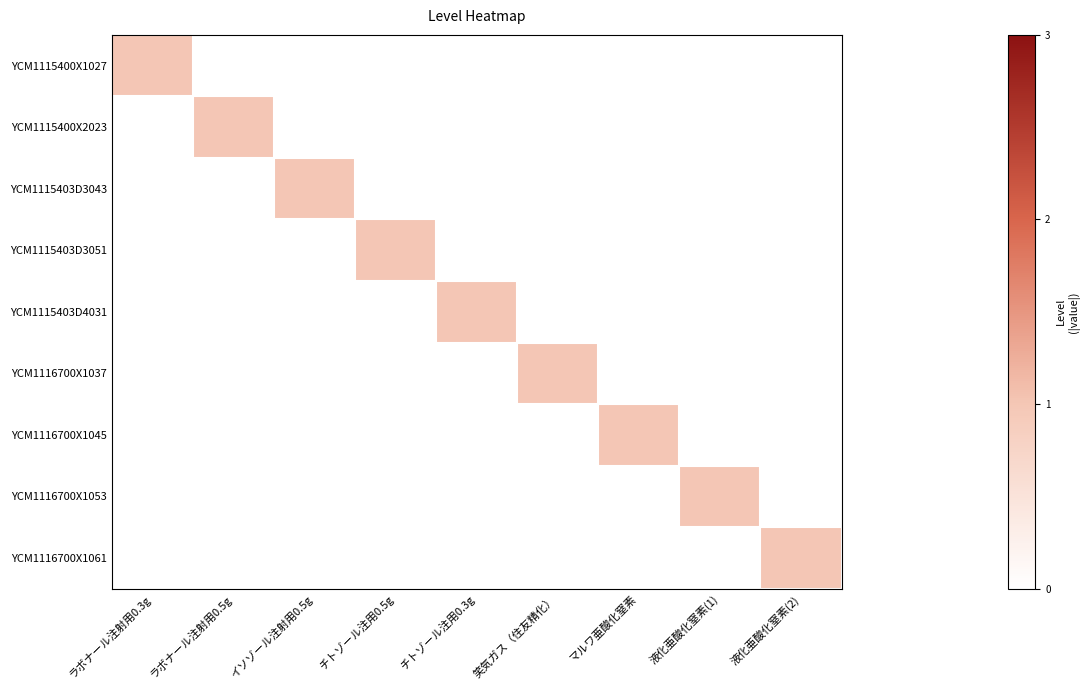

Reading right to left, list all the values displayed in this chart.

YCM1115400X1027: 液化亜酸化窒素(2)=0	液化亜酸化窒素(1)=0	マルワ亜酸化窒素=0	笑気ガス（住友精化）=0	チトゾール注用0.3g=0	チトゾール注用0.5g=0	イソゾール注射用0.5g=0	ラボナール注射用0.5g=0	ラボナール注射用0.3g=1
YCM1115400X2023: 液化亜酸化窒素(2)=0	液化亜酸化窒素(1)=0	マルワ亜酸化窒素=0	笑気ガス（住友精化）=0	チトゾール注用0.3g=0	チトゾール注用0.5g=0	イソゾール注射用0.5g=0	ラボナール注射用0.5g=1	ラボナール注射用0.3g=0
YCM1115403D3043: 液化亜酸化窒素(2)=0	液化亜酸化窒素(1)=0	マルワ亜酸化窒素=0	笑気ガス（住友精化）=0	チトゾール注用0.3g=0	チトゾール注用0.5g=0	イソゾール注射用0.5g=1	ラボナール注射用0.5g=0	ラボナール注射用0.3g=0
YCM1115403D3051: 液化亜酸化窒素(2)=0	液化亜酸化窒素(1)=0	マルワ亜酸化窒素=0	笑気ガス（住友精化）=0	チトゾール注用0.3g=0	チトゾール注用0.5g=1	イソゾール注射用0.5g=0	ラボナール注射用0.5g=0	ラボナール注射用0.3g=0
YCM1115403D4031: 液化亜酸化窒素(2)=0	液化亜酸化窒素(1)=0	マルワ亜酸化窒素=0	笑気ガス（住友精化）=0	チトゾール注用0.3g=1	チトゾール注用0.5g=0	イソゾール注射用0.5g=0	ラボナール注射用0.5g=0	ラボナール注射用0.3g=0
YCM1116700X1037: 液化亜酸化窒素(2)=0	液化亜酸化窒素(1)=0	マルワ亜酸化窒素=0	笑気ガス（住友精化）=1	チトゾール注用0.3g=0	チトゾール注用0.5g=0	イソゾール注射用0.5g=0	ラボナール注射用0.5g=0	ラボナール注射用0.3g=0
YCM1116700X1045: 液化亜酸化窒素(2)=0	液化亜酸化窒素(1)=0	マルワ亜酸化窒素=1	笑気ガス（住友精化）=0	チトゾール注用0.3g=0	チトゾール注用0.5g=0	イソゾール注射用0.5g=0	ラボナール注射用0.5g=0	ラボナール注射用0.3g=0
YCM1116700X1053: 液化亜酸化窒素(2)=0	液化亜酸化窒素(1)=1	マルワ亜酸化窒素=0	笑気ガス（住友精化）=0	チトゾール注用0.3g=0	チトゾール注用0.5g=0	イソゾール注射用0.5g=0	ラボナール注射用0.5g=0	ラボナール注射用0.3g=0
YCM1116700X1061: 液化亜酸化窒素(2)=1	液化亜酸化窒素(1)=0	マルワ亜酸化窒素=0	笑気ガス（住友精化）=0	チトゾール注用0.3g=0	チトゾール注用0.5g=0	イソゾール注射用0.5g=0	ラボナール注射用0.5g=0	ラボナール注射用0.3g=0